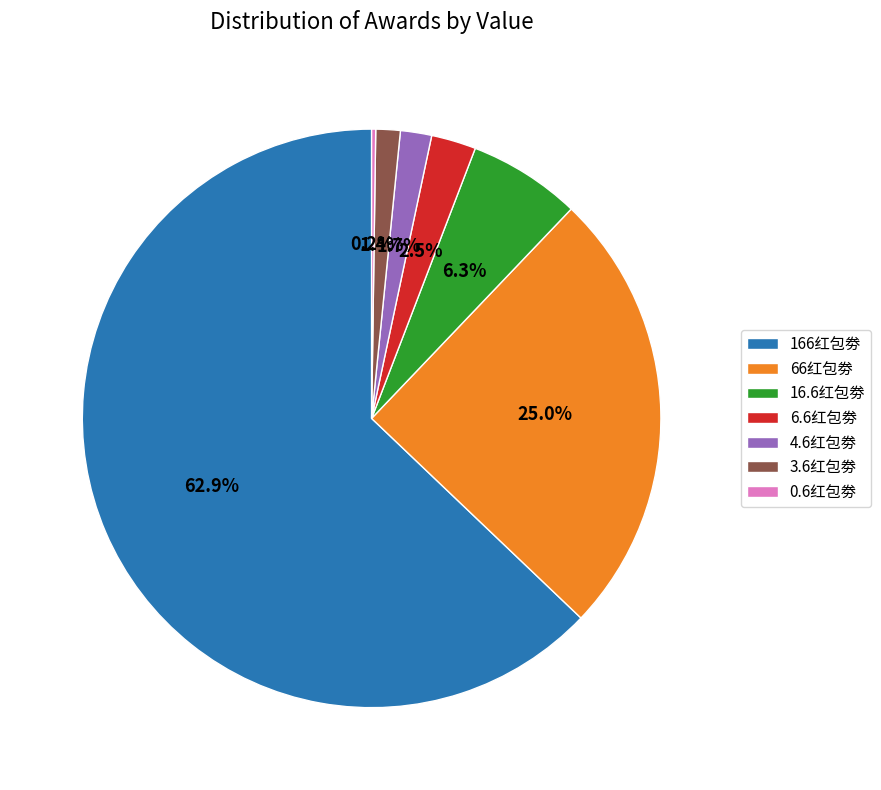

Which category has the biggest portion of the pie?

166红包劵